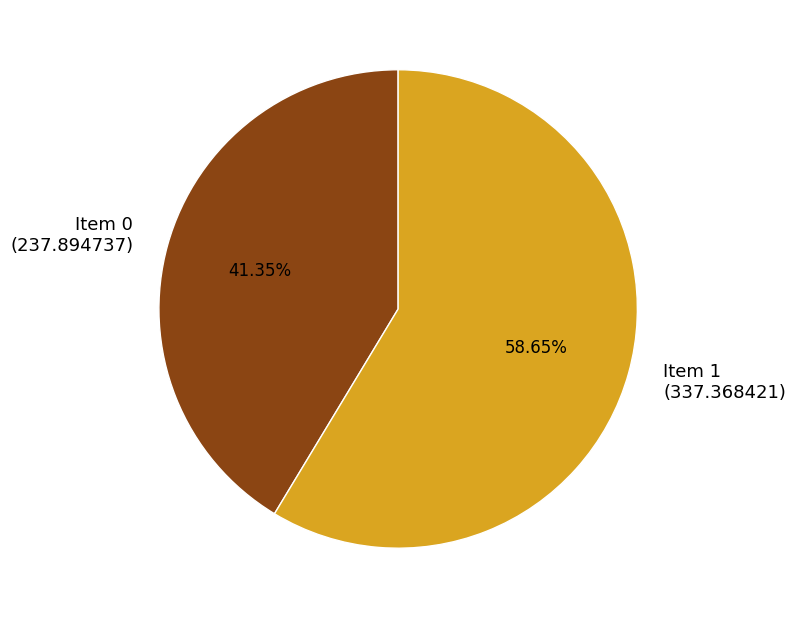

Is there a majority slice in this chart?

Yes